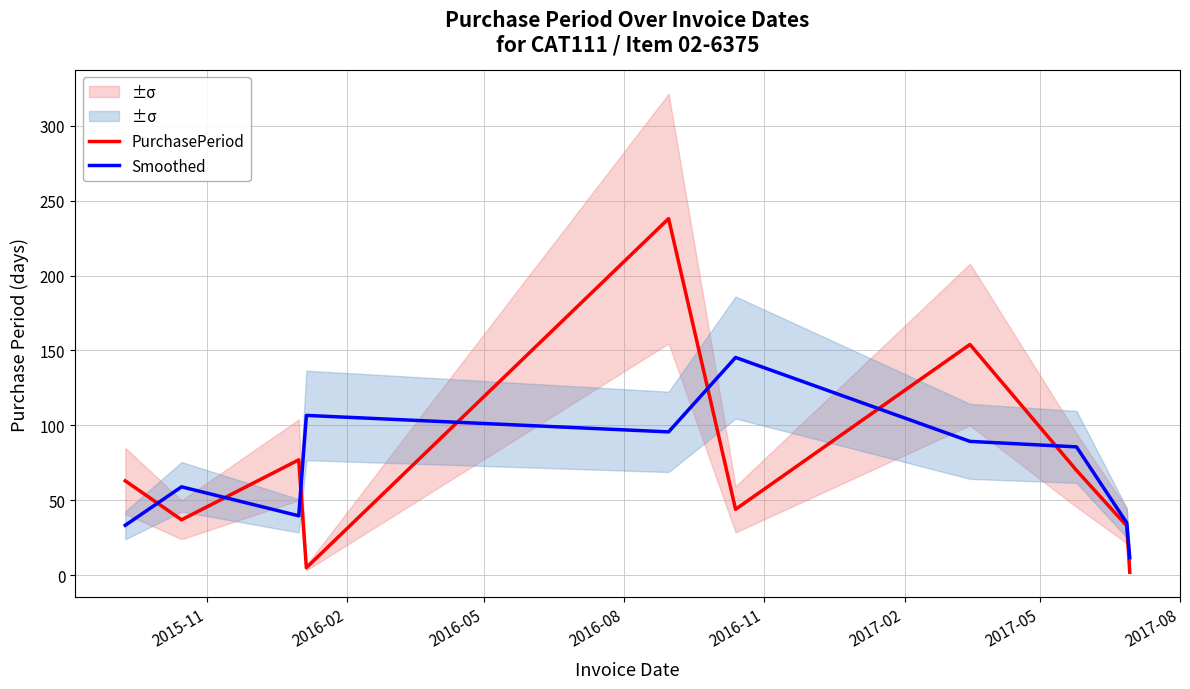

What is the sum of all PurchasePeriod values?

723.0